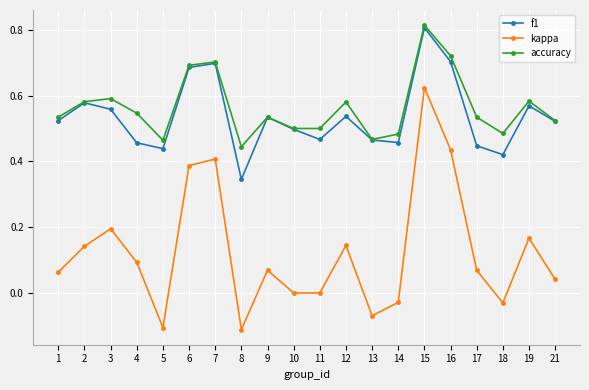

At which label does accuracy reach its peak?

15